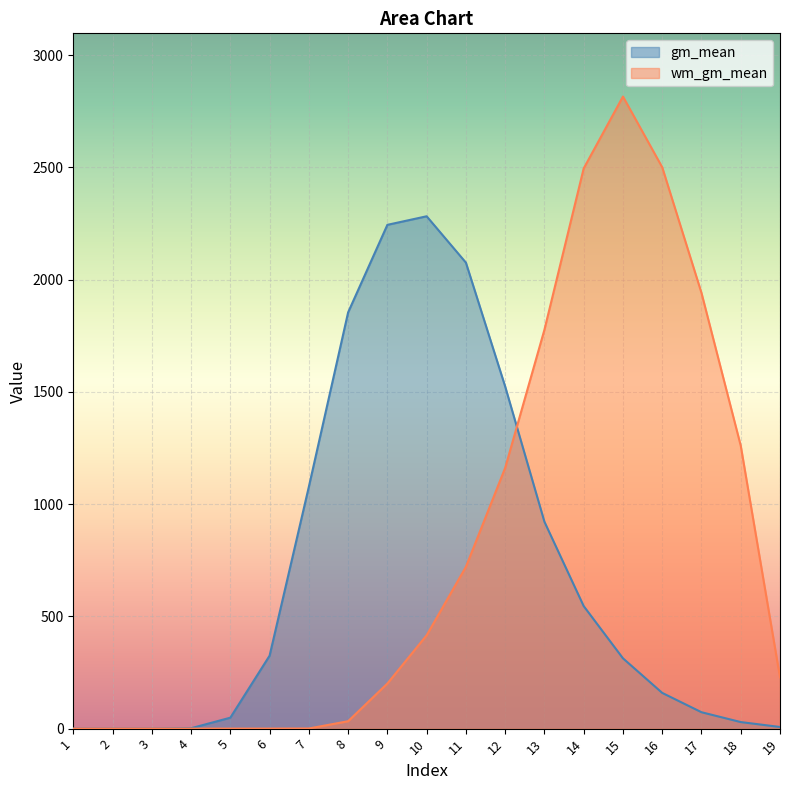

Where does the gm_mean series first go above 313?

6